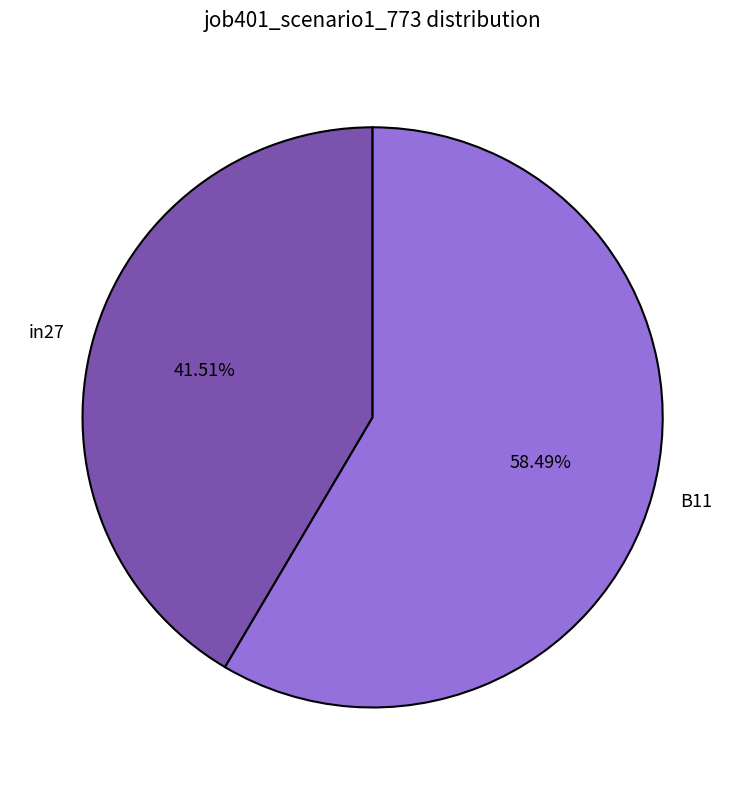

How many segments does this pie chart have?

2